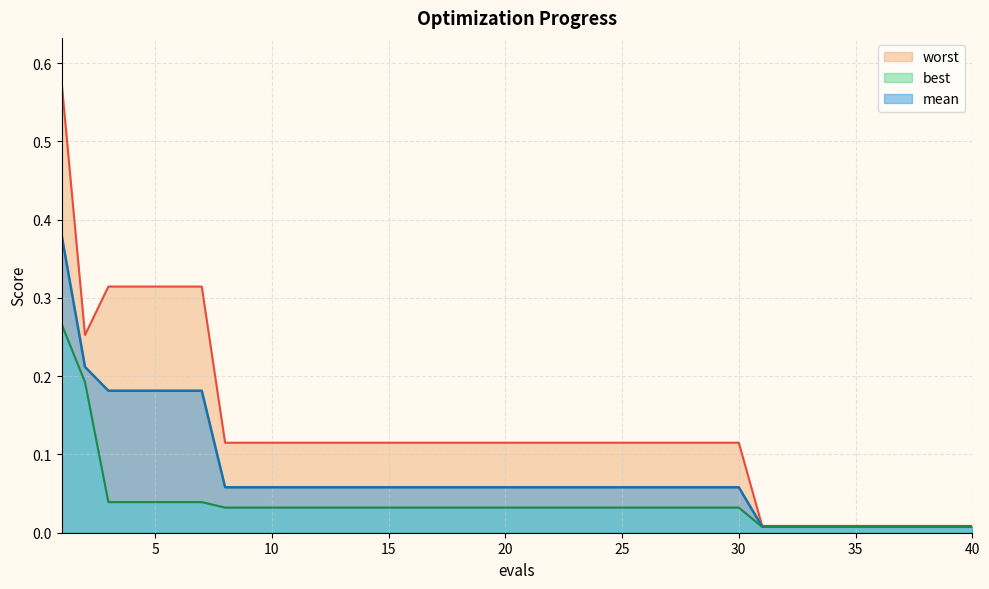

Reading left to right, list all the values displayed in this chart.

mean: 0.4	0.2	0.2	0.2	0.2	0.2	0.2	0.1	0.1	0.1	0.1	0.1	0.1	0.1	0.1	0.1	0.1	0.1	0.1	0.1	0.1	0.1	0.1	0.1	0.1	0.1	0.1	0.1	0.1	0.1	0.0	0.0	0.0	0.0	0.0	0.0	0.0	0.0	0.0	0.0
best: 0.3	0.2	0.0	0.0	0.0	0.0	0.0	0.0	0.0	0.0	0.0	0.0	0.0	0.0	0.0	0.0	0.0	0.0	0.0	0.0	0.0	0.0	0.0	0.0	0.0	0.0	0.0	0.0	0.0	0.0	0.0	0.0	0.0	0.0	0.0	0.0	0.0	0.0	0.0	0.0
worst: 0.6	0.3	0.3	0.3	0.3	0.3	0.3	0.1	0.1	0.1	0.1	0.1	0.1	0.1	0.1	0.1	0.1	0.1	0.1	0.1	0.1	0.1	0.1	0.1	0.1	0.1	0.1	0.1	0.1	0.1	0.0	0.0	0.0	0.0	0.0	0.0	0.0	0.0	0.0	0.0